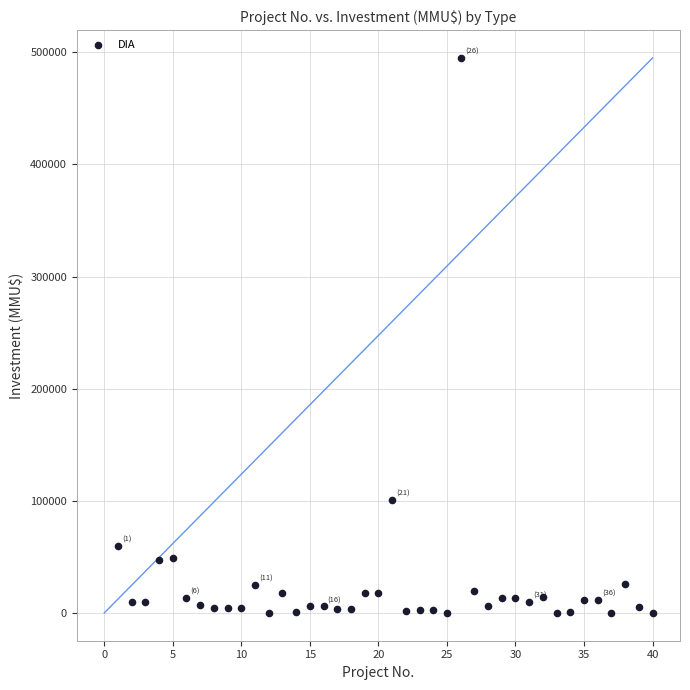

What is the range of Y values (max minus min)?

495000